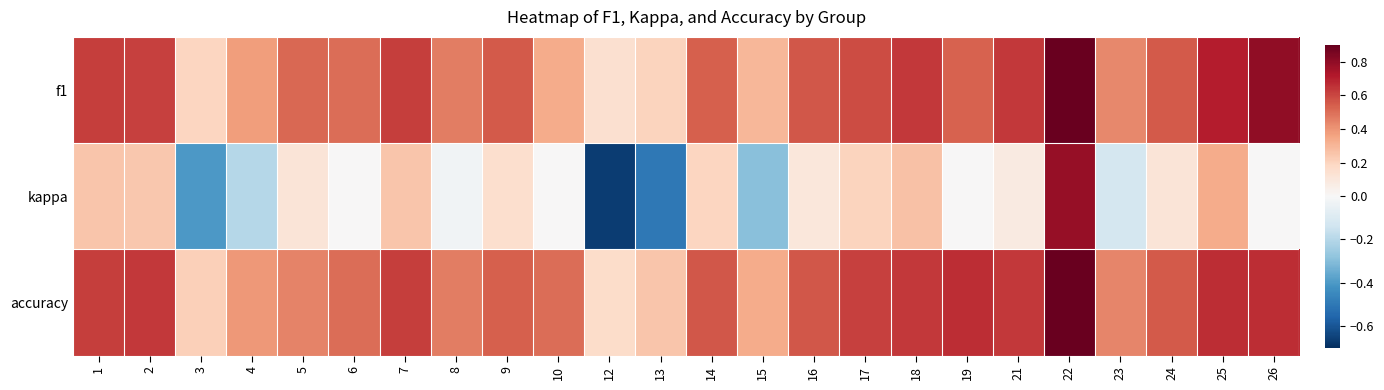

Rank the series at 26 from highest to lowest value.

f1, accuracy, kappa